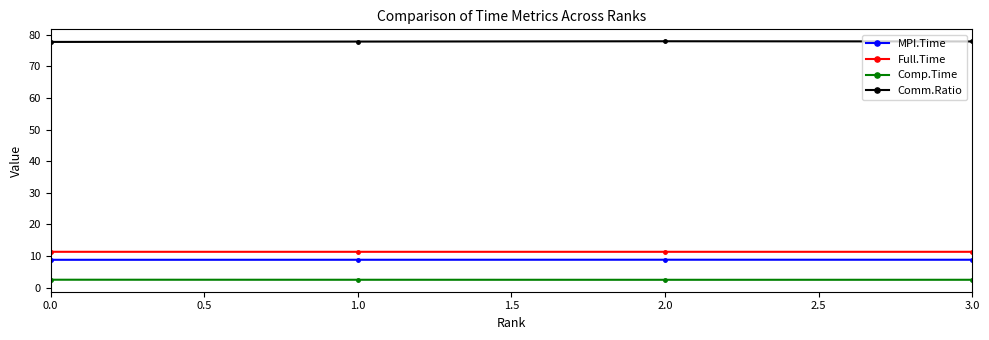

What is the spread (max minus min) of values at 0.0?

75.2